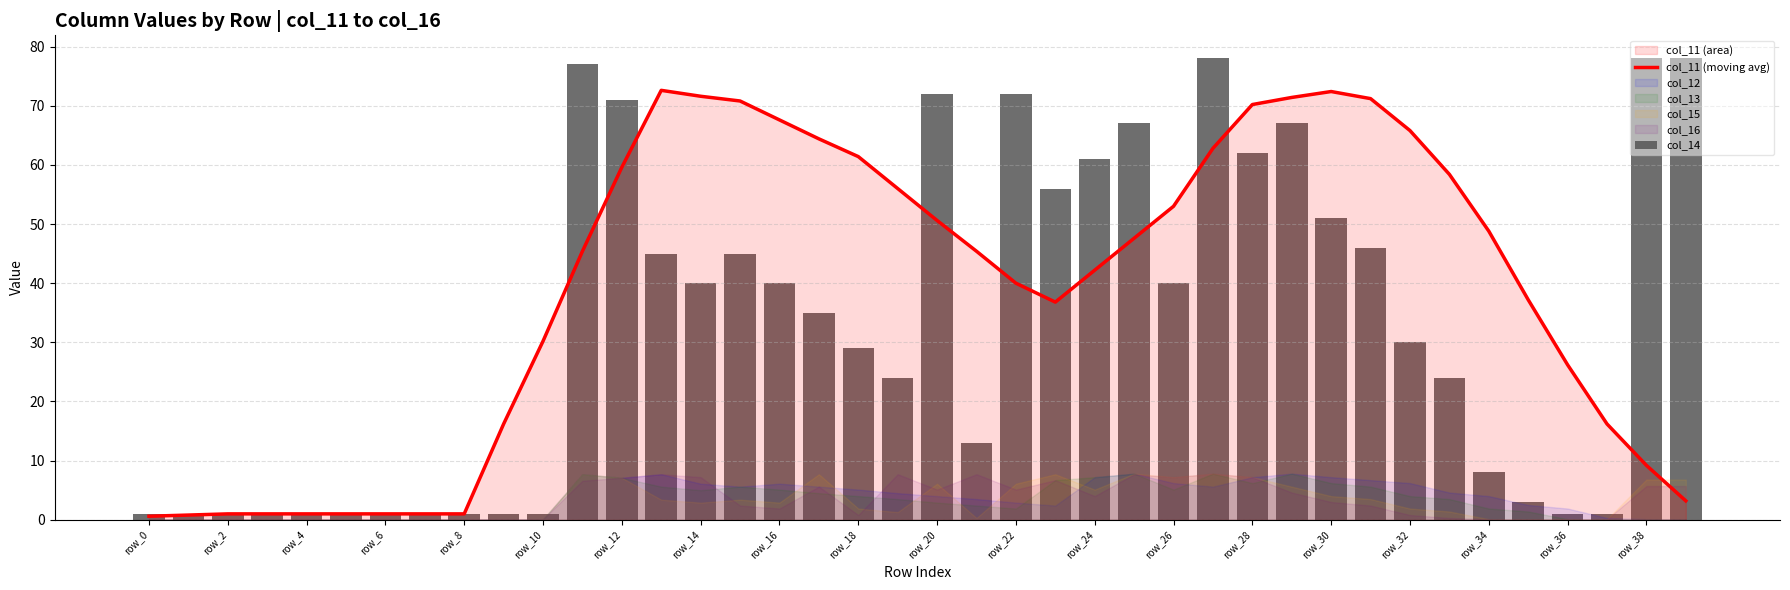

True or false: col_11 (moving avg) has a value of 118.2 at row_30.

False